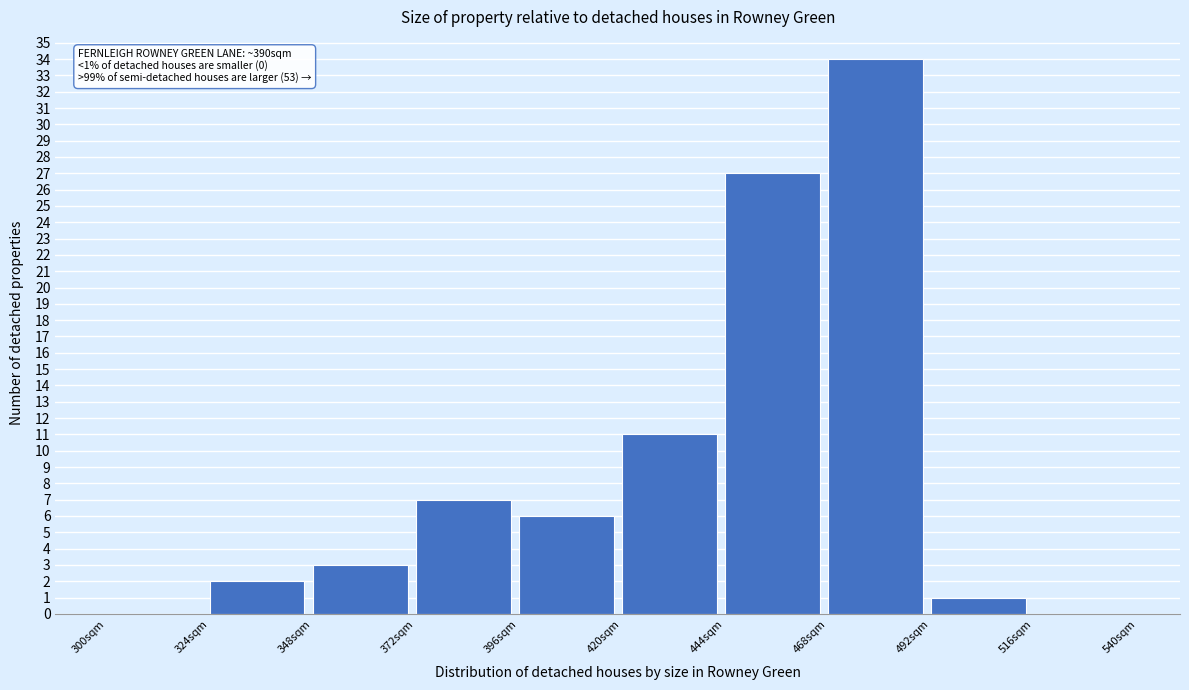

Which range on the x-axis has the tallest bar?

468 to 492